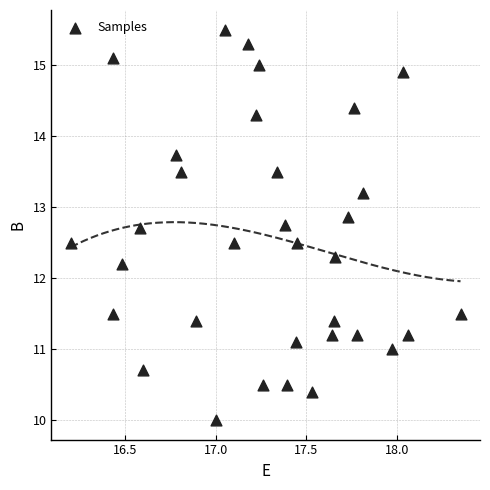

What is the range of Y values (max minus min)?

5.5